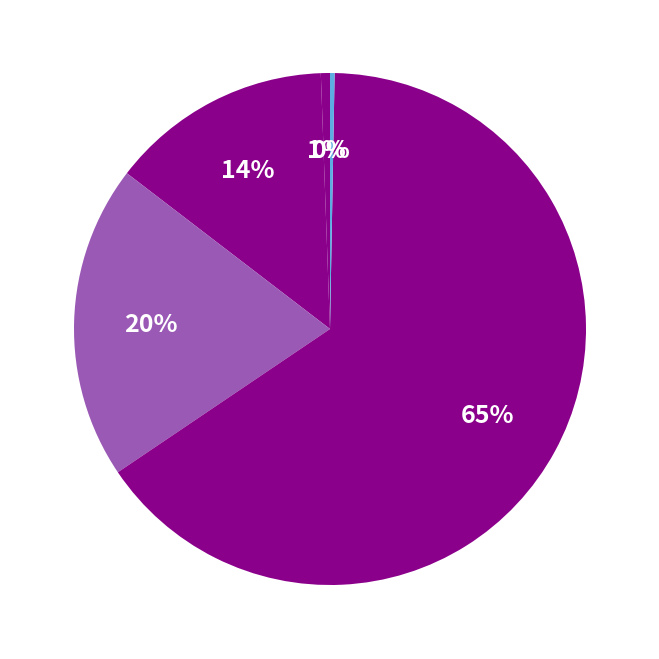

Is there any slice that represents more than half of the pie?

Yes